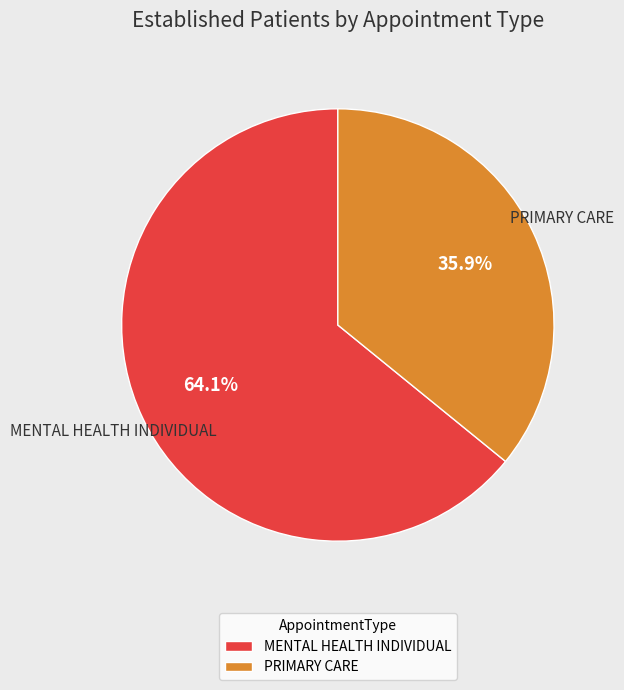

To the nearest percent, what percentage of the pie is MENTAL HEALTH INDIVIDUAL?

64%